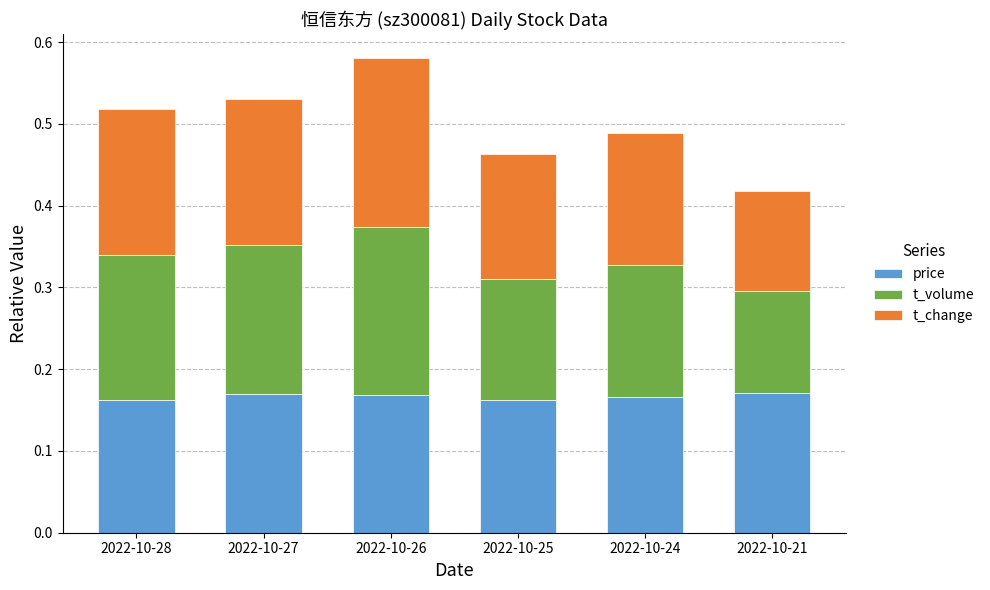

The value of price at 2022-10-26 is 0.1. True or false?

False